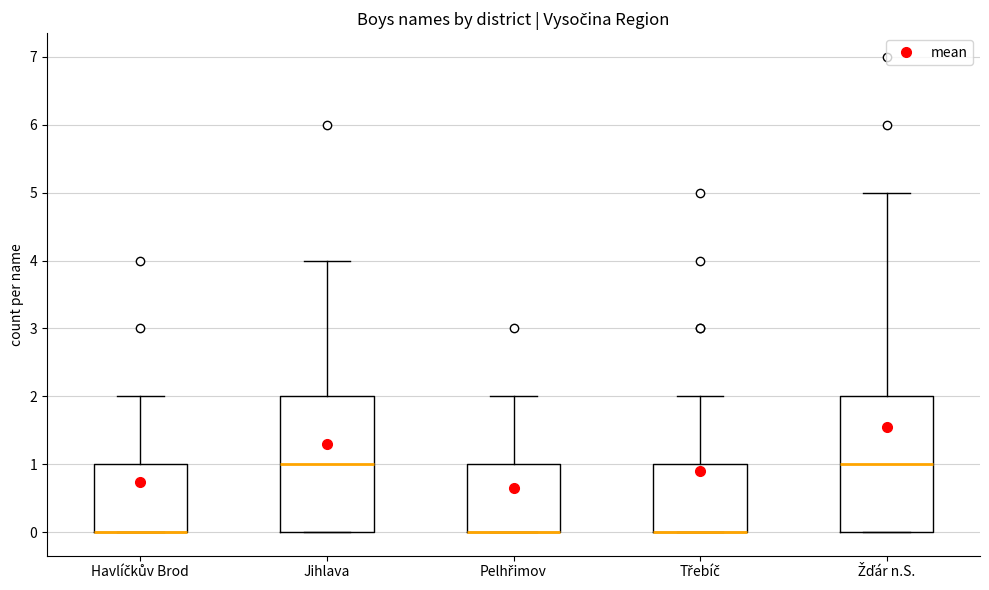

Reading left to right, read every box against the y-axis: the position of its median line, the range the box covers, and the ends of its whiskers. The values are not printed on the chart, so give them approximately, as read against the axis.

Havlíčkův Brod: median 0 (drawn on the box's lower edge), box 0 to 1, whiskers 0 to 2
Jihlava: median 1, box 0 to 2, whiskers 0 to 4
Pelhřimov: median 0 (drawn on the box's lower edge), box 0 to 1, whiskers 0 to 2
Třebíč: median 0 (drawn on the box's lower edge), box 0 to 1, whiskers 0 to 2
Žďár n.S.: median 1, box 0 to 2, whiskers 0 to 5